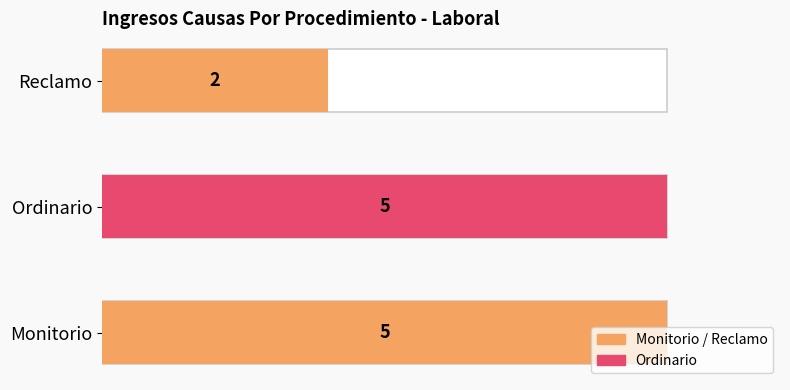

What is the label of the 3rd bar from the left?

Reclamo